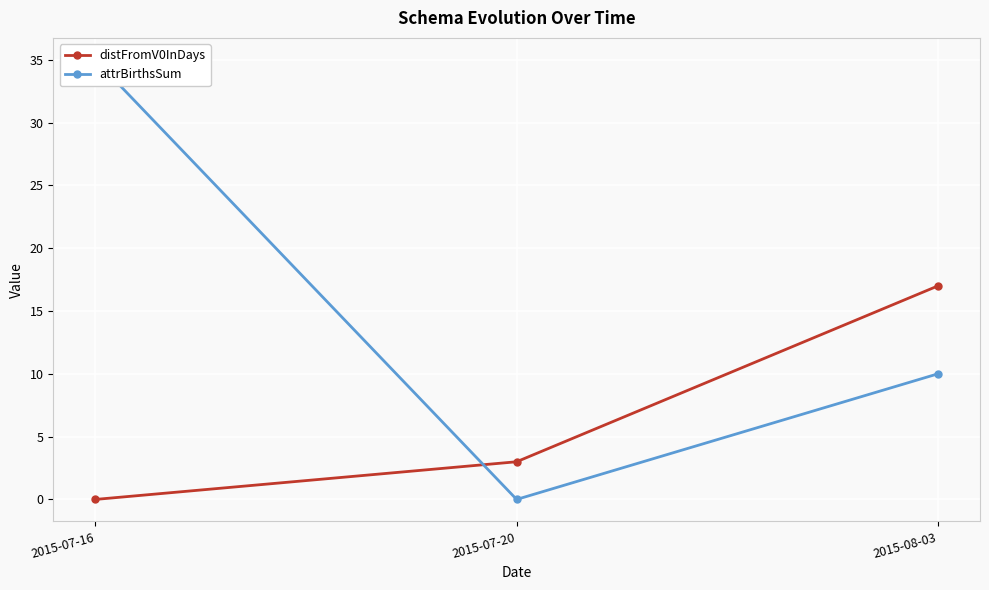

Reading right to left, transcribe all the data shown in this chart.

distFromV0InDays: 17	3	0
attrBirthsSum: 10	0	35